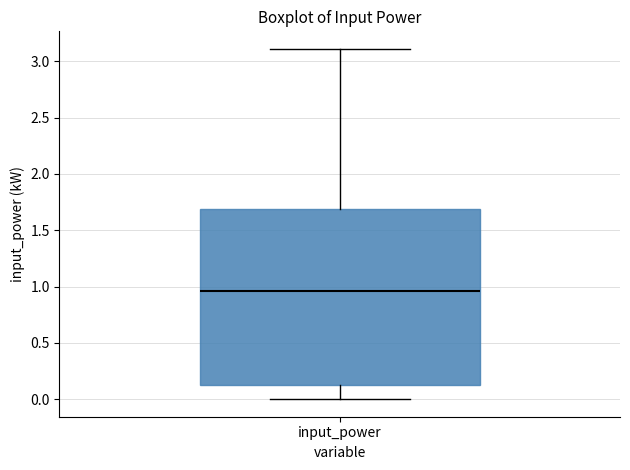

Transcribe this box plot: give where the median line is, the range the box spans, and where the two whiskers end, as read against the y-axis. The values are not printed on the chart, so give them approximately, as read against the axis.

median 0.95, box 0.15 to 1.70, whiskers 0.00 to 3.10